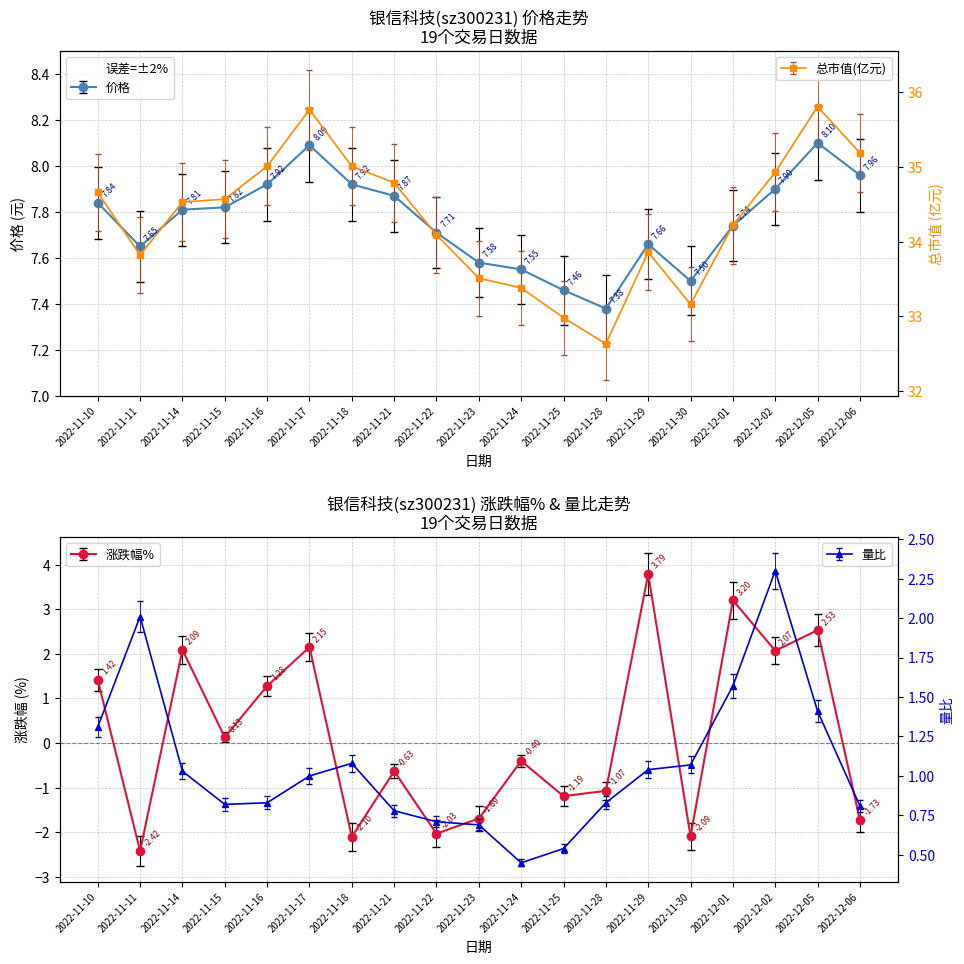

In 价格, how many points are higher than both neighbors (excluding endpoints)?

3